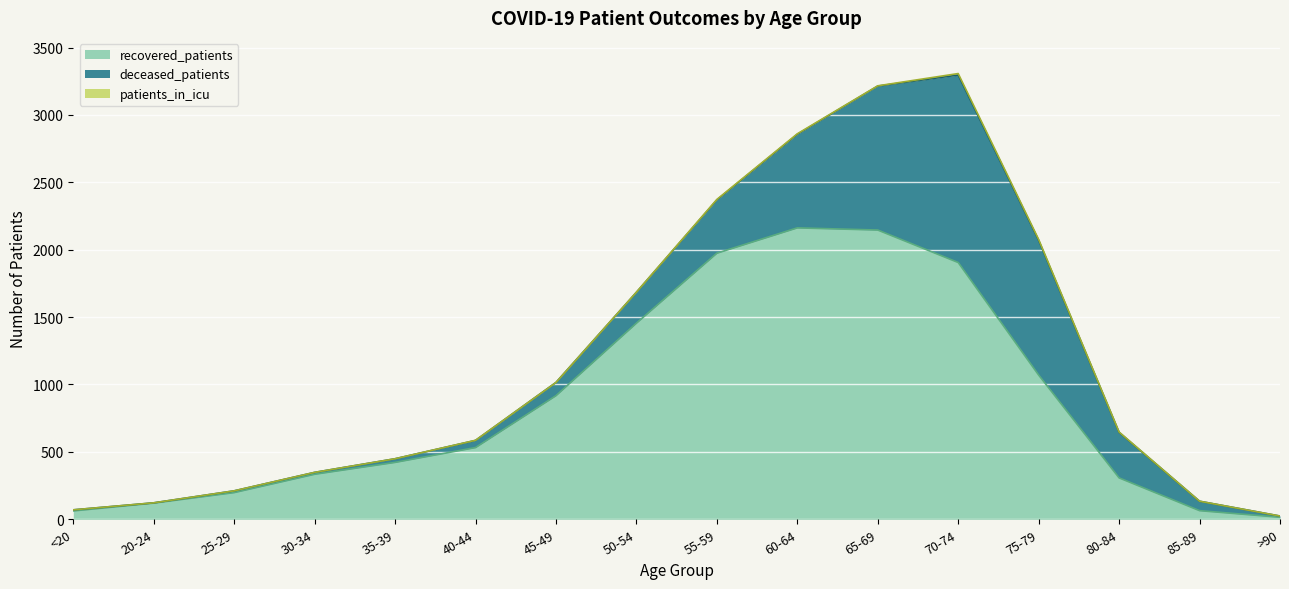

What value does the deceased_patients series have at 75-79, to the nearest 10?

1000